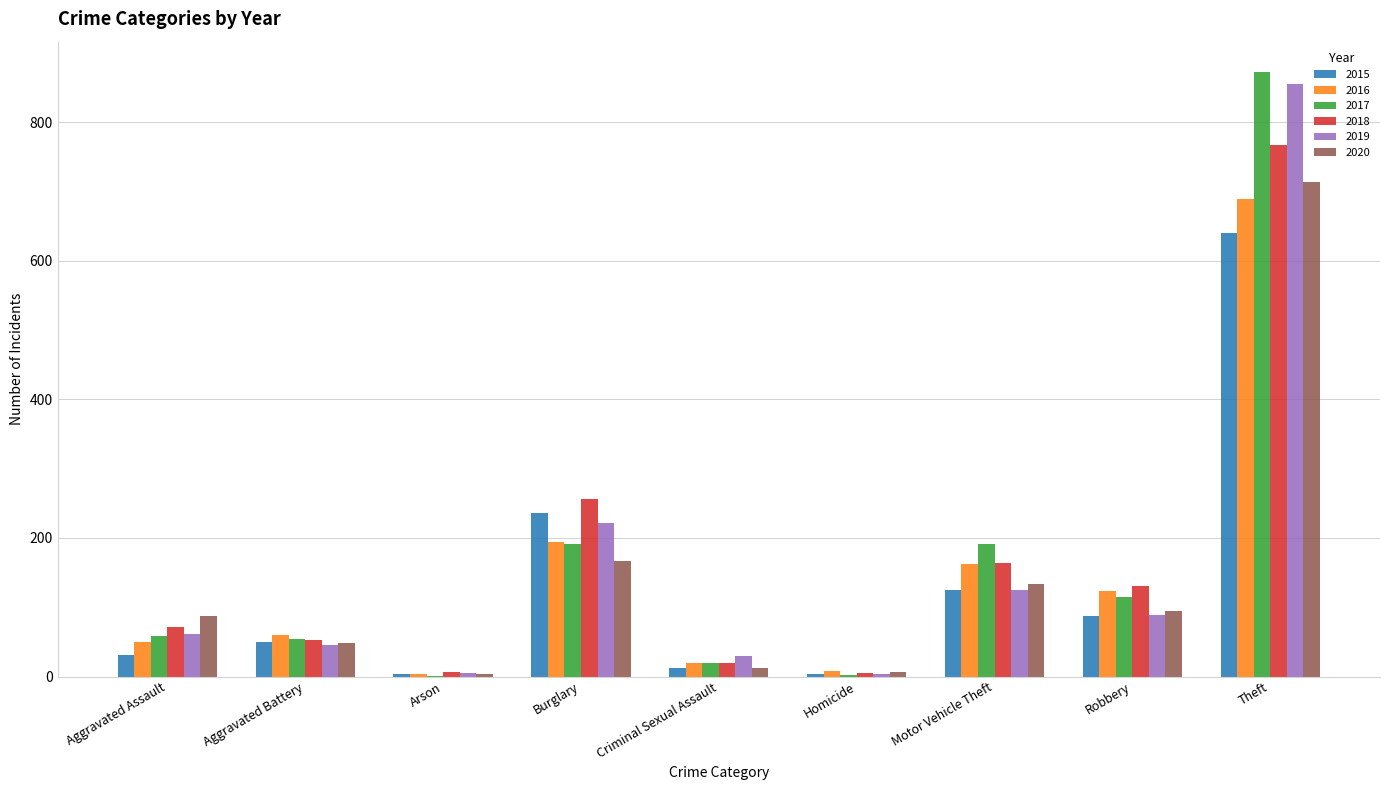

Which series changed the most between Aggravated Battery and Robbery?

2018